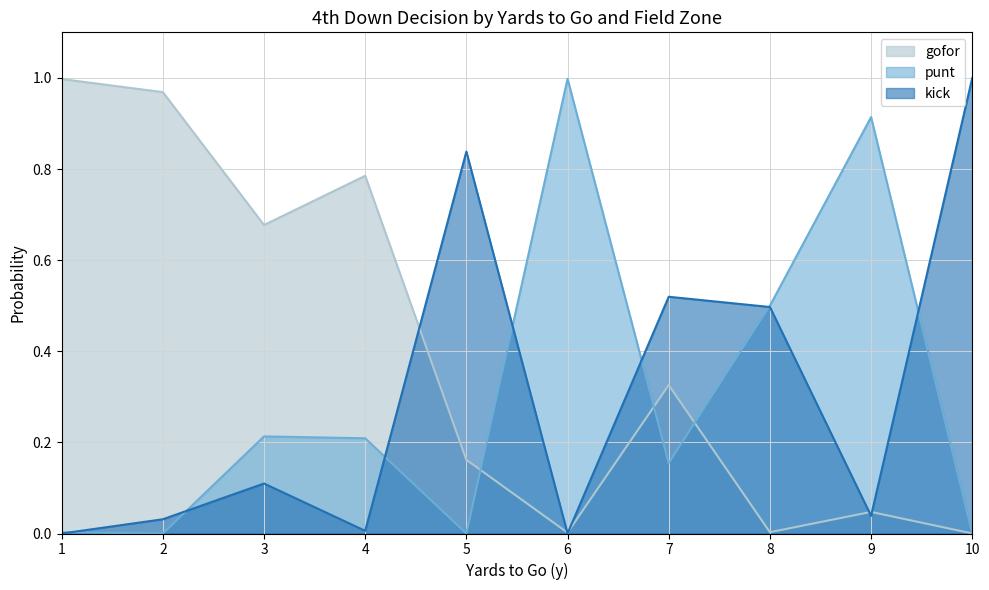

How many categories are shown in the chart?

10